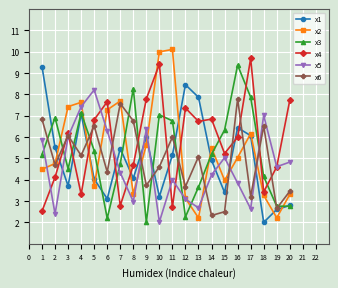

Which series changed the most between 15 and 20?

x3